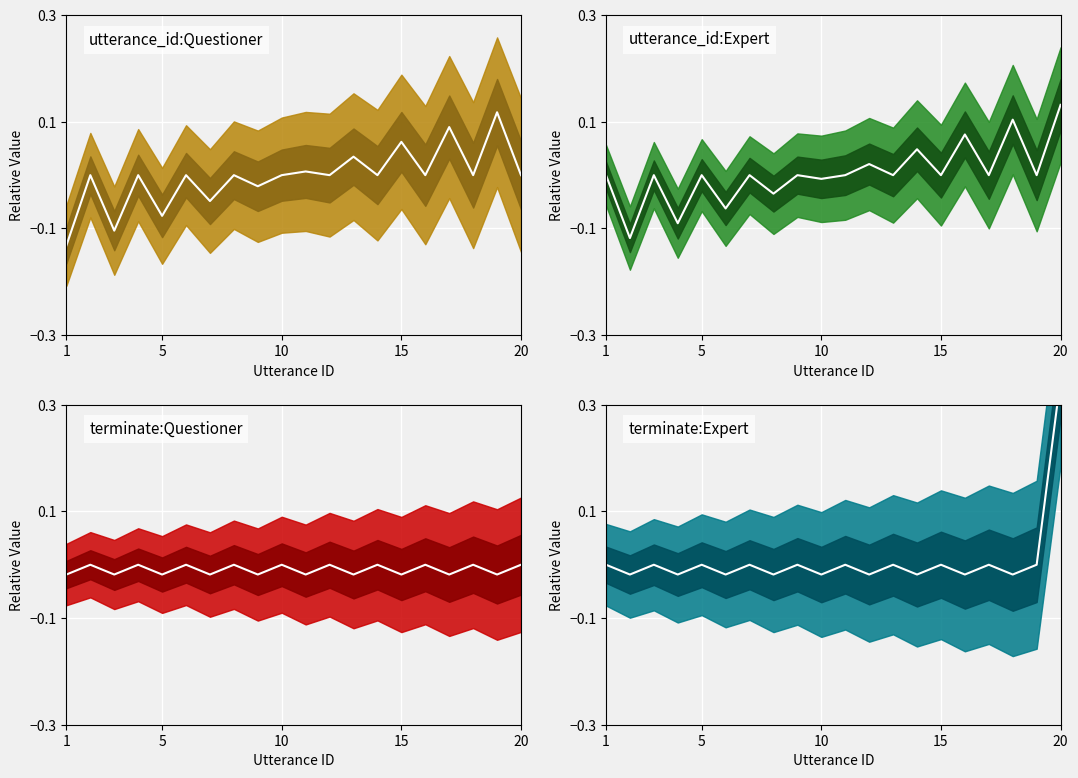

True or false: utterance_id:Expert center has a value of 0.1 at 5.

False